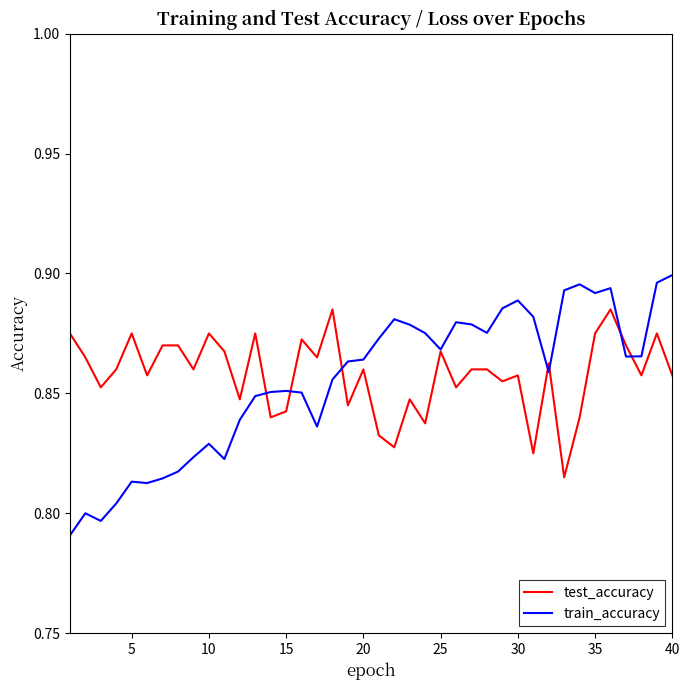

Rank the series by their maximum value, from highest to lowest.

train_accuracy, test_accuracy